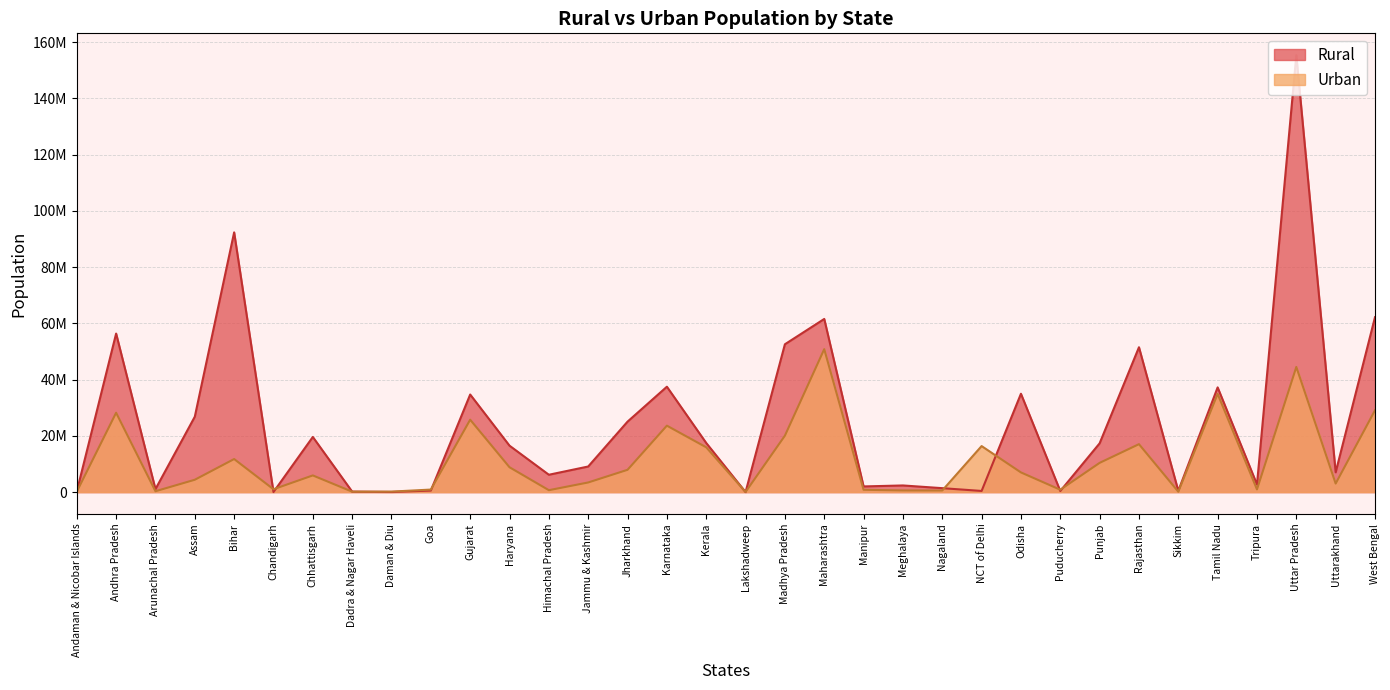

Reading right to left, extract all data points from this chart.

Rural: 62183113	7036954	155317278	2712464	37229590	456999	51500352	17344192	395200	34970562	419042	1407536	2371439	2021640	61556074	52557404	14141	17471135	37469335	25055073	9108060	6176050	16509359	34694609	551731	60396	183114	19607961	28991	92341436	26807034	1066358	56361702	237093
Urban: 29093002	3049338	44495063	961453	34917440	153578	17048085	10399146	852753	7003656	16368899	570966	595450	834154	50818259	20069405	50332	15934926	23625962	7933061	3433242	688552	8842103	25745083	906814	182851	160595	5937237	1026459	11758016	4398542	317369	28219075	143488